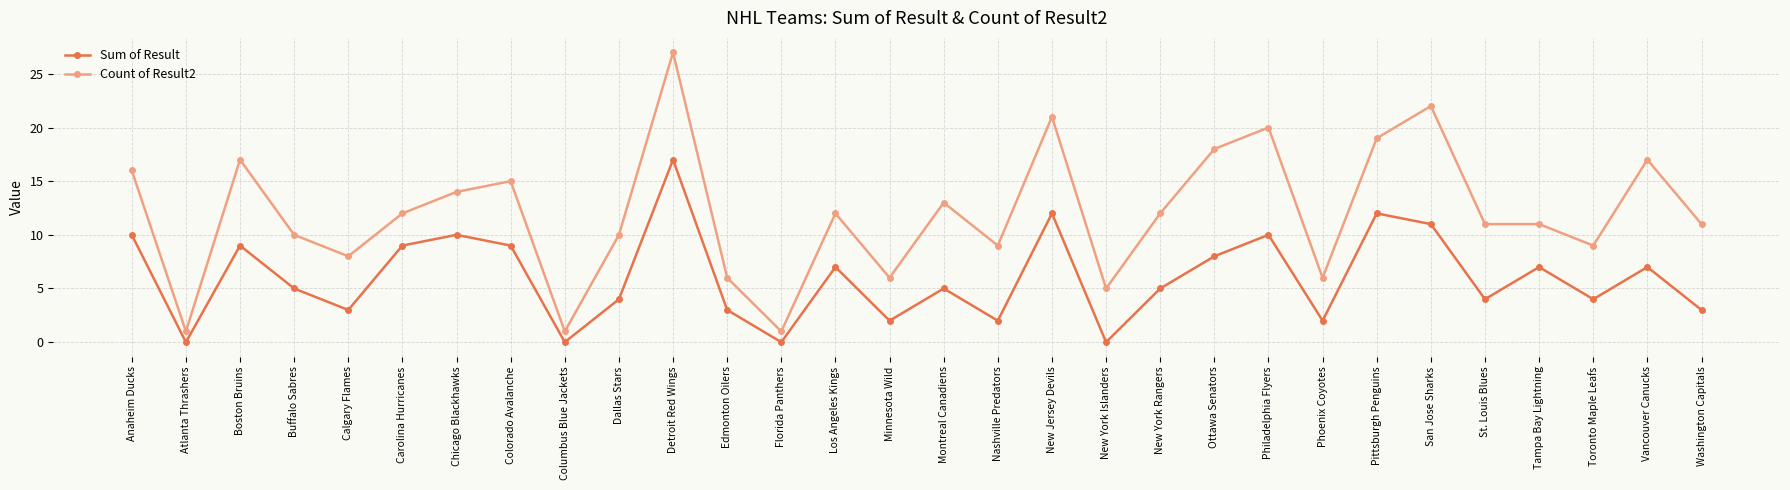

What is the total value across all series at New Jersey Devils?

33